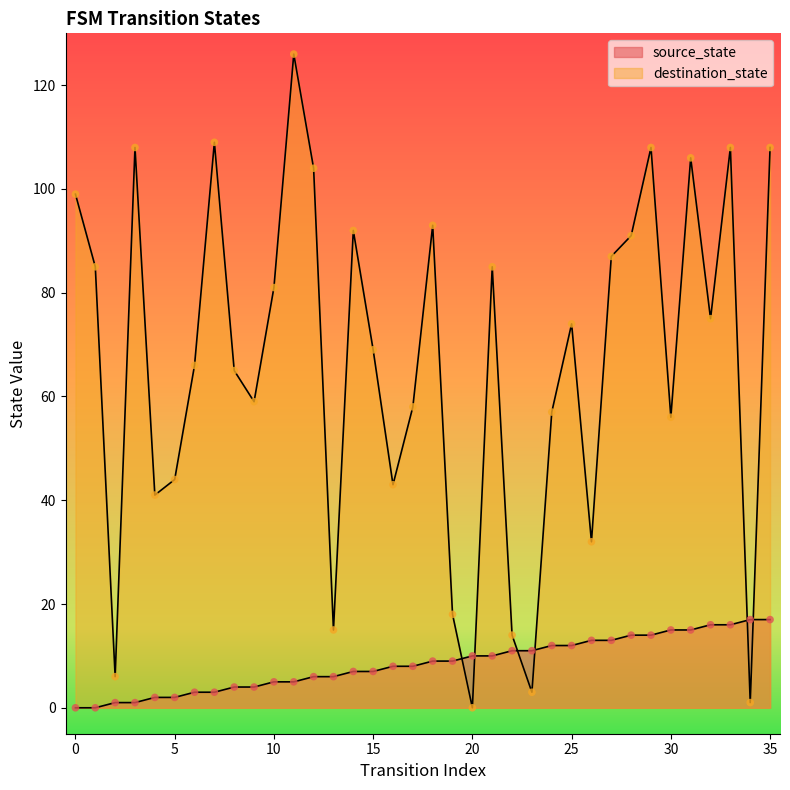

Which series contains the lowest Y value?

source_state